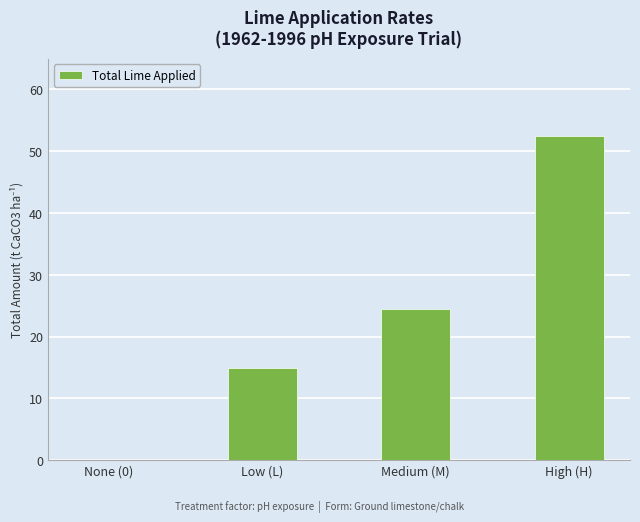

What is the difference between the values at High (H) and None (0)?

52.5